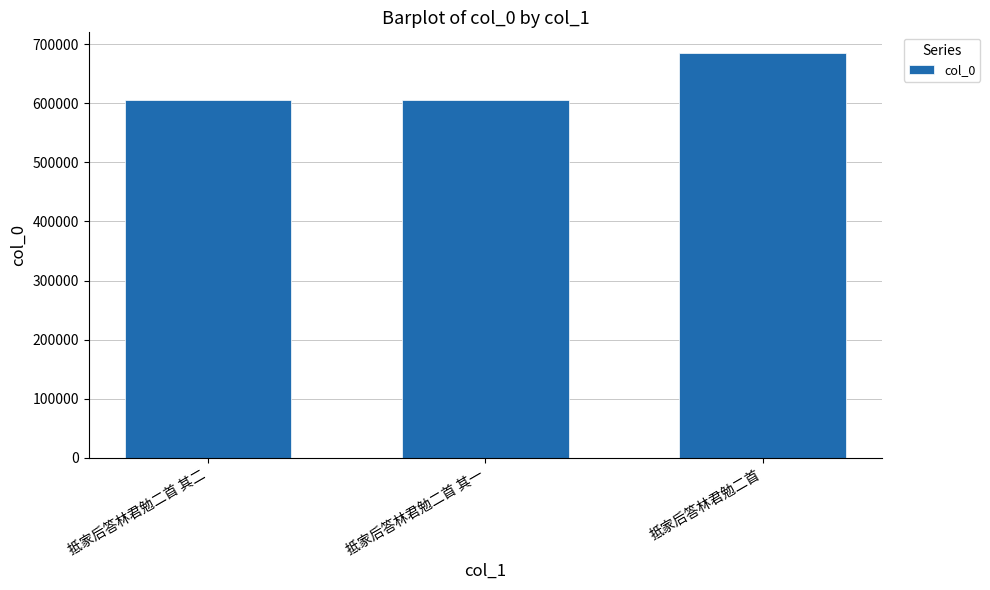

How many values are below 606235?

1